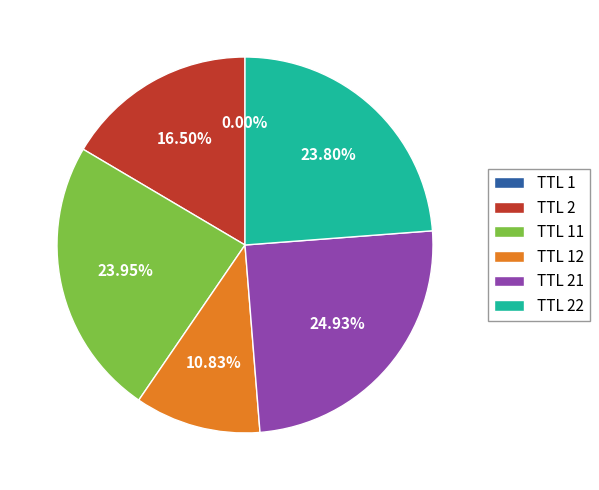

What is the ratio of the value at TTL 2 to the value at TTL 22?

0.7